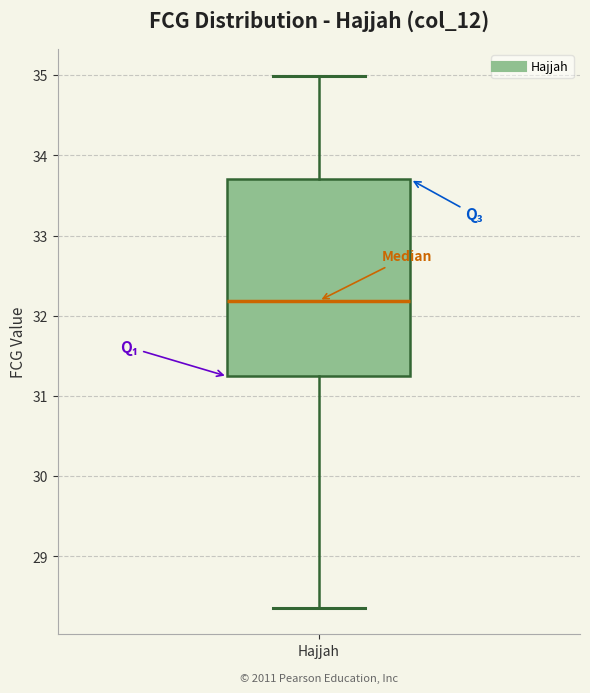

Read this box plot against the y-axis: the position of the median line, the range covered by the box, and the ends of both whiskers. The values are not printed on the chart, so give them approximately, as read against the axis.

median 32.2, box 31.2 to 33.7, whiskers 28.4 to 35.0